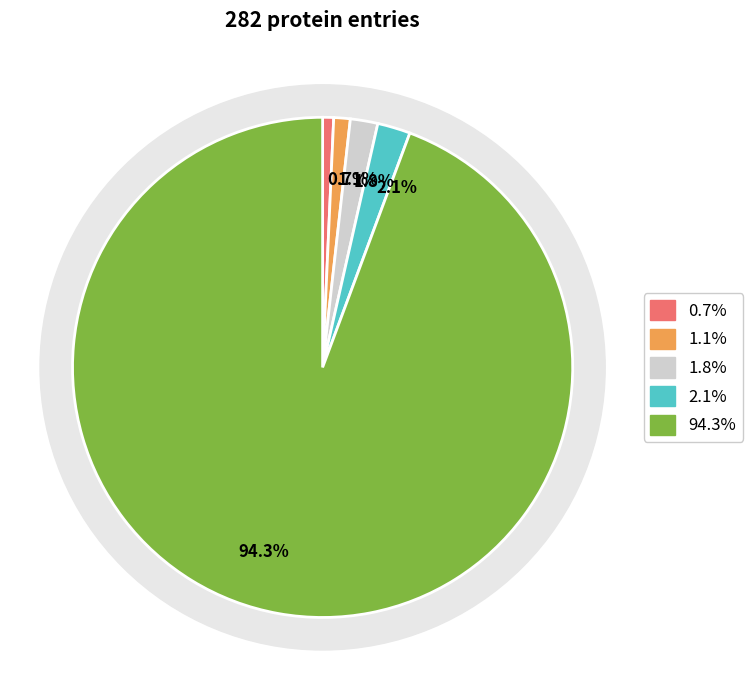

What percentage is the Db_count=5 slice, to the nearest percent?

2%